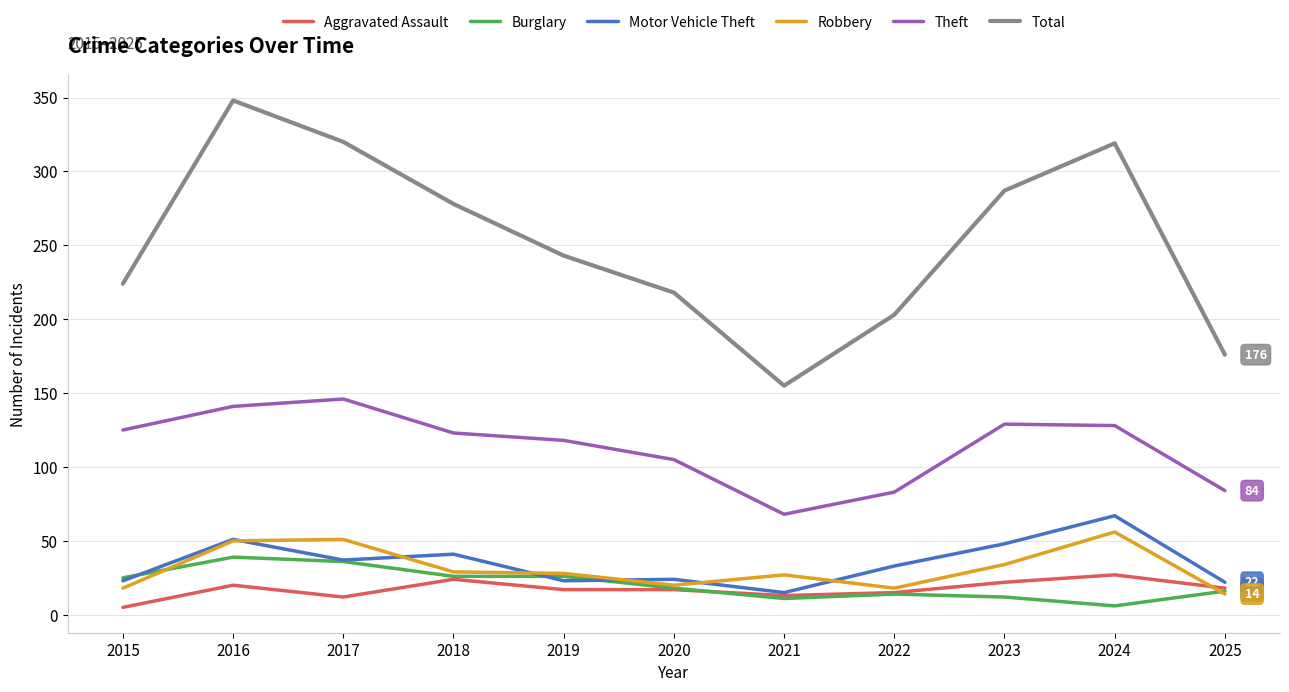

True or false: Total has a value of 103 at 2015.

False